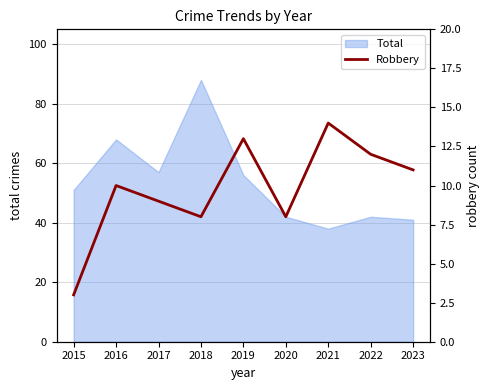

What is the difference between the second highest and minimum values?

10